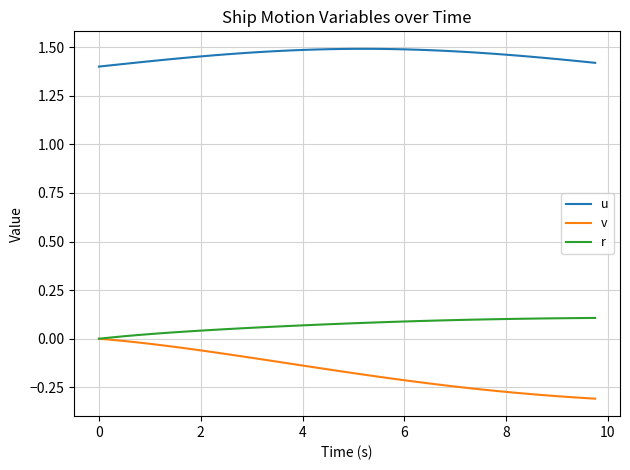

Rank the series by their maximum value, from lowest to highest.

v, r, u